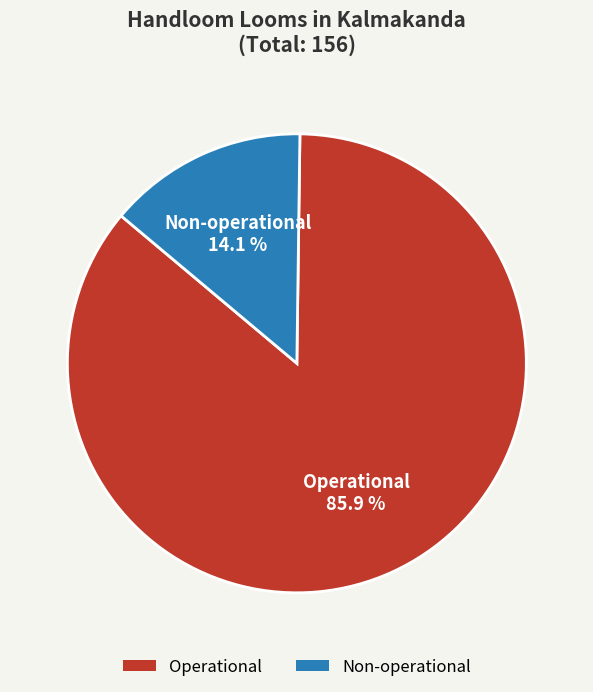

To the nearest percent, what is the average slice percentage?

50%